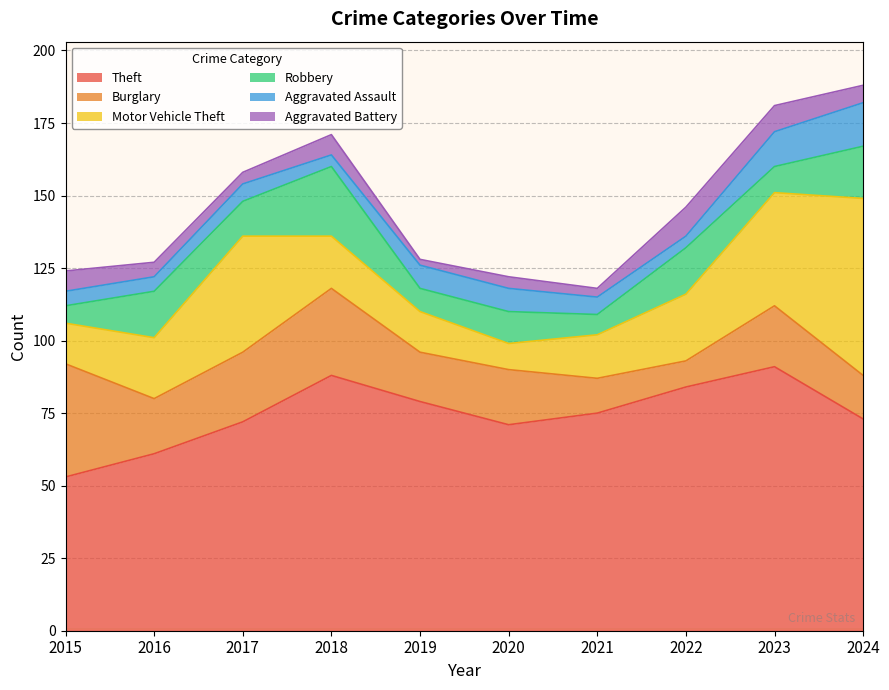

Is the value of Aggravated Battery at 2015 greater than the value of Robbery at 2017?

No